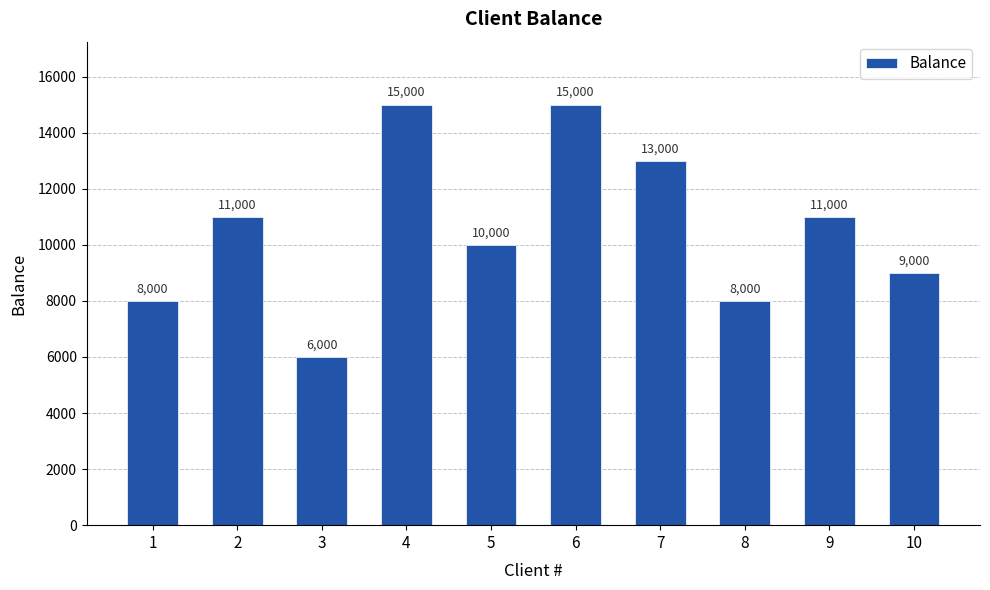

Between 8 and 2, which is larger?

2